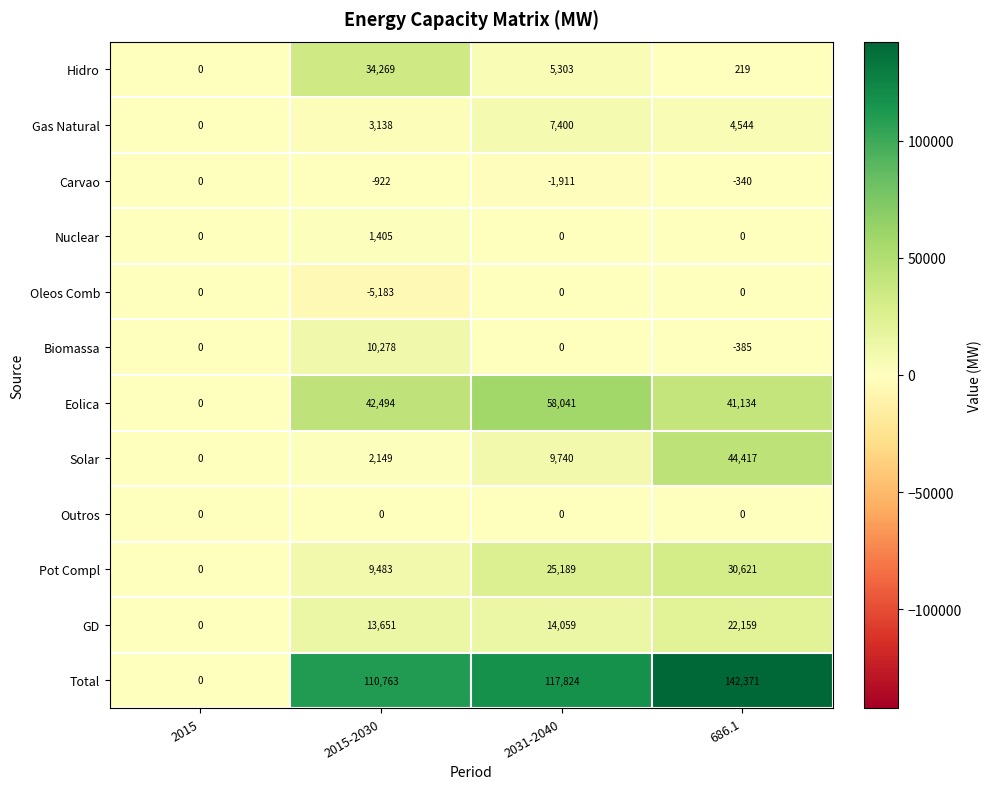

Which series has the largest total across all categories?

Total